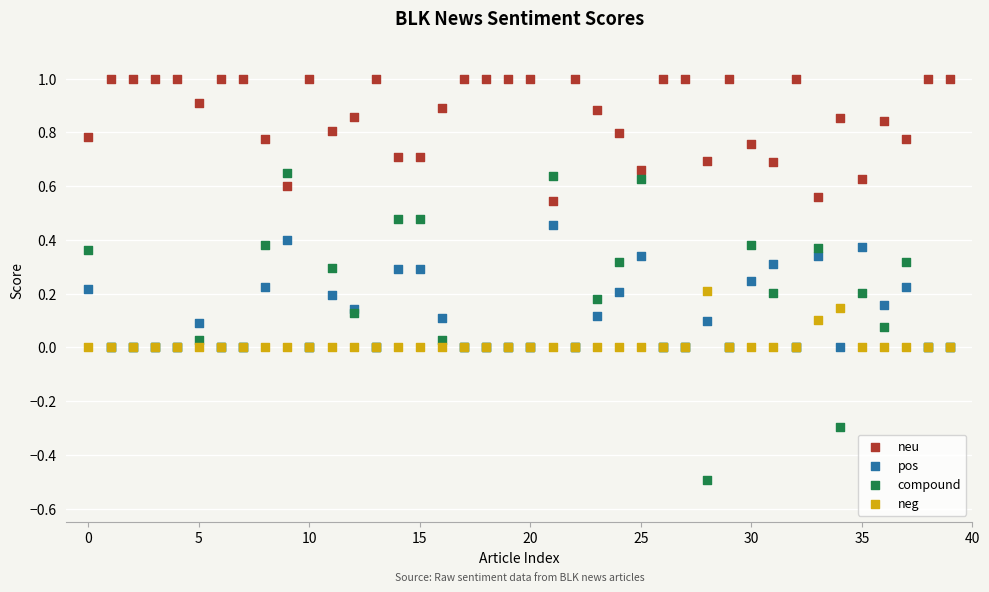

What are all the series names shown in the legend?

neu, pos, compound, neg